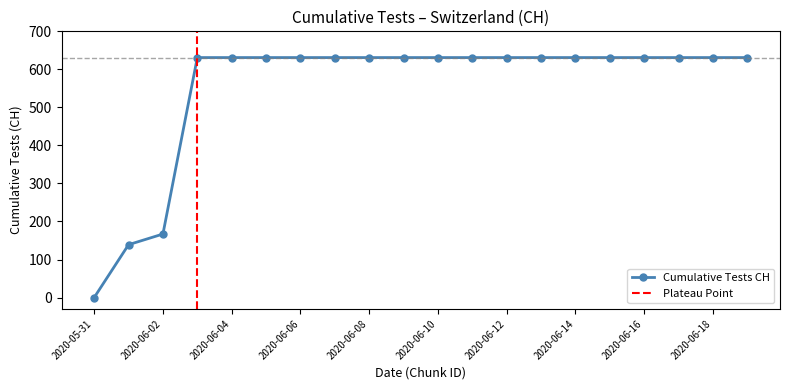

What is the label of the 13th point from the right?

2020-06-07